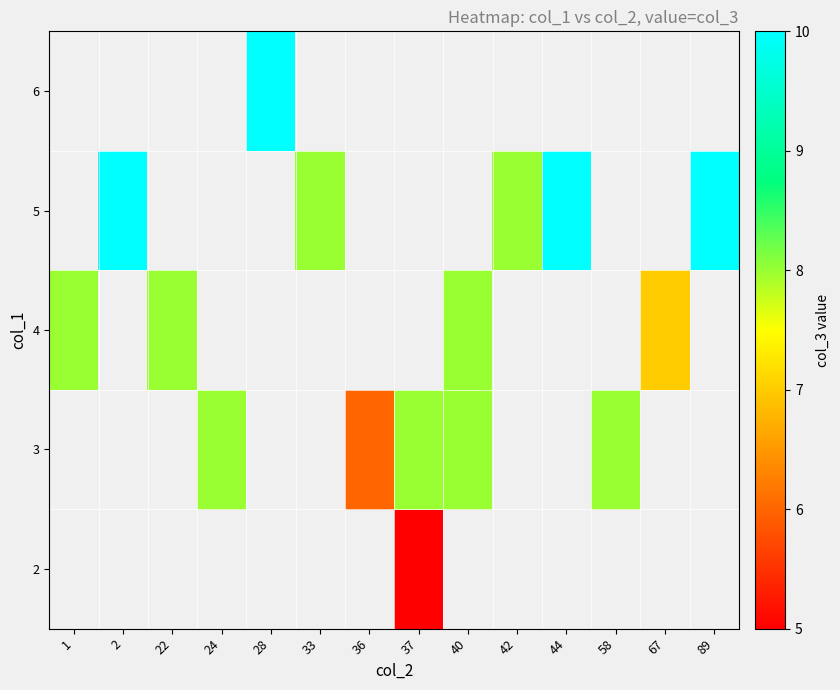

What is the minimum value shown in the chart?

5.0